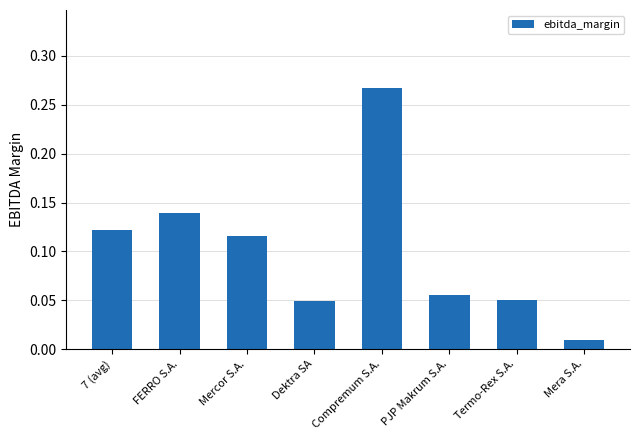

Which label corresponds to the smallest value in the chart?

Mera S.A.